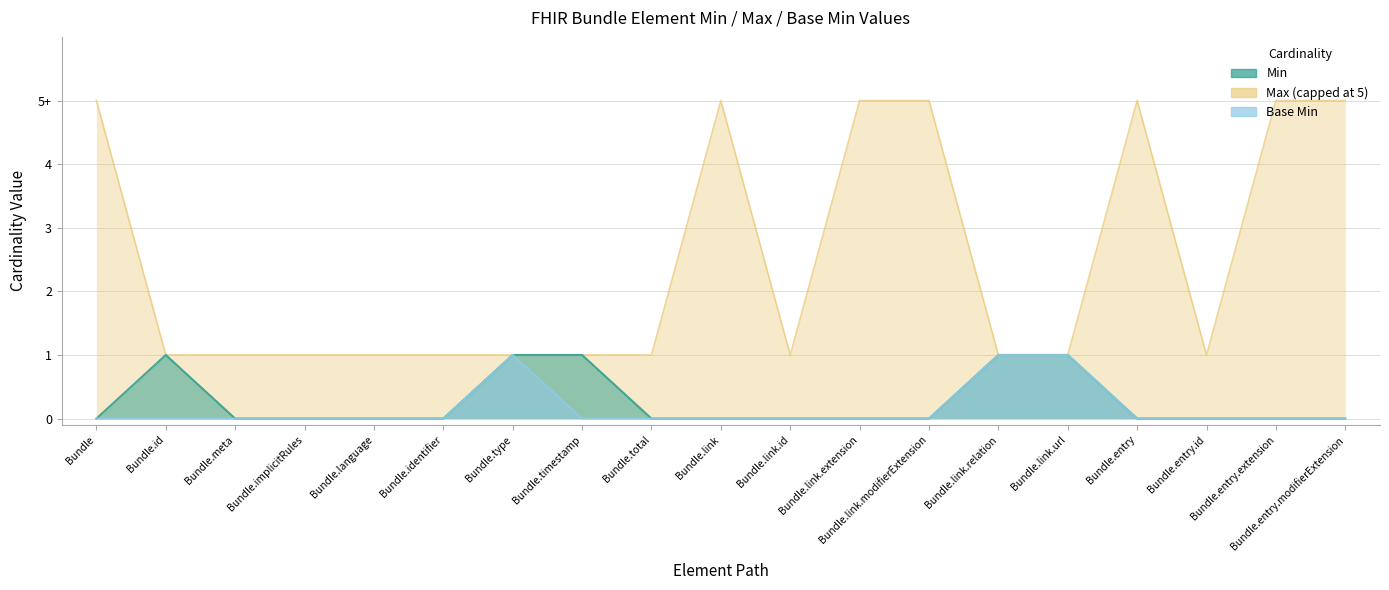

Which series has the largest range (max minus min)?

Max_numeric